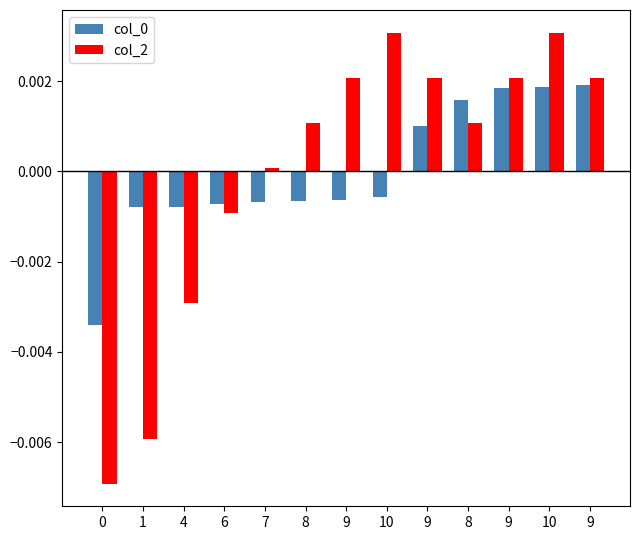

Which series has the largest total across all categories?

col_0